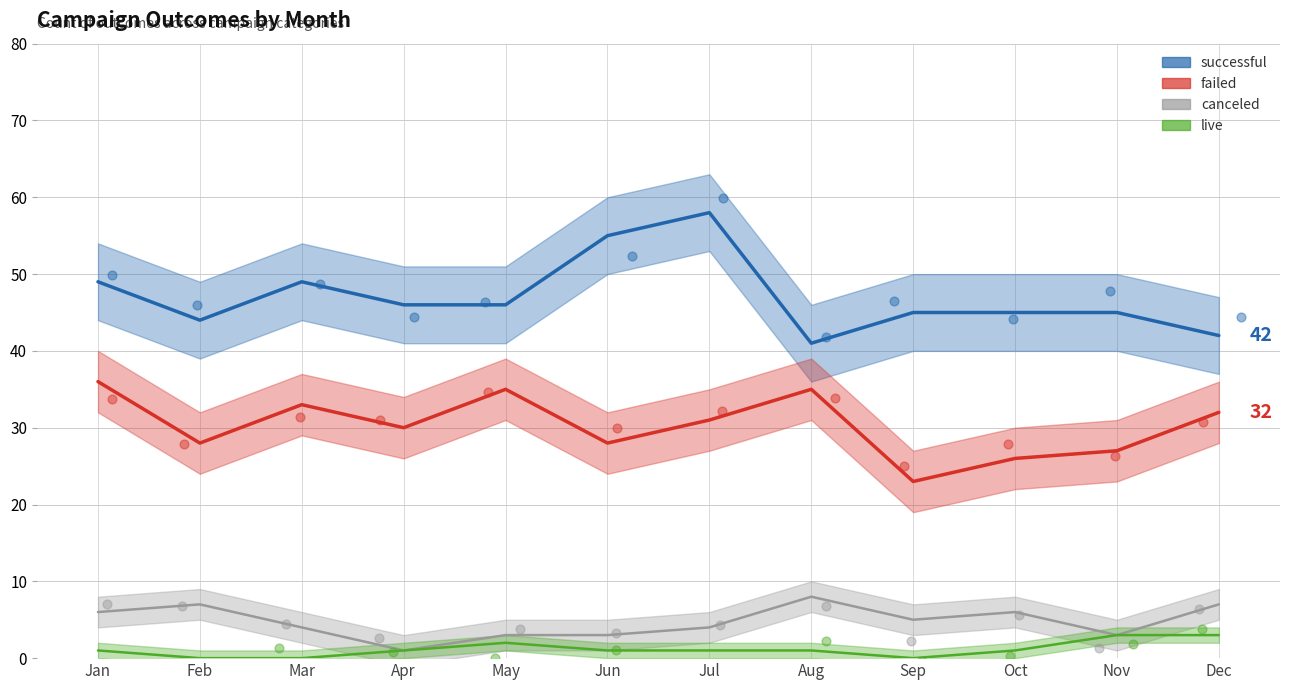

Which series has the widest spread of Y values?

successful